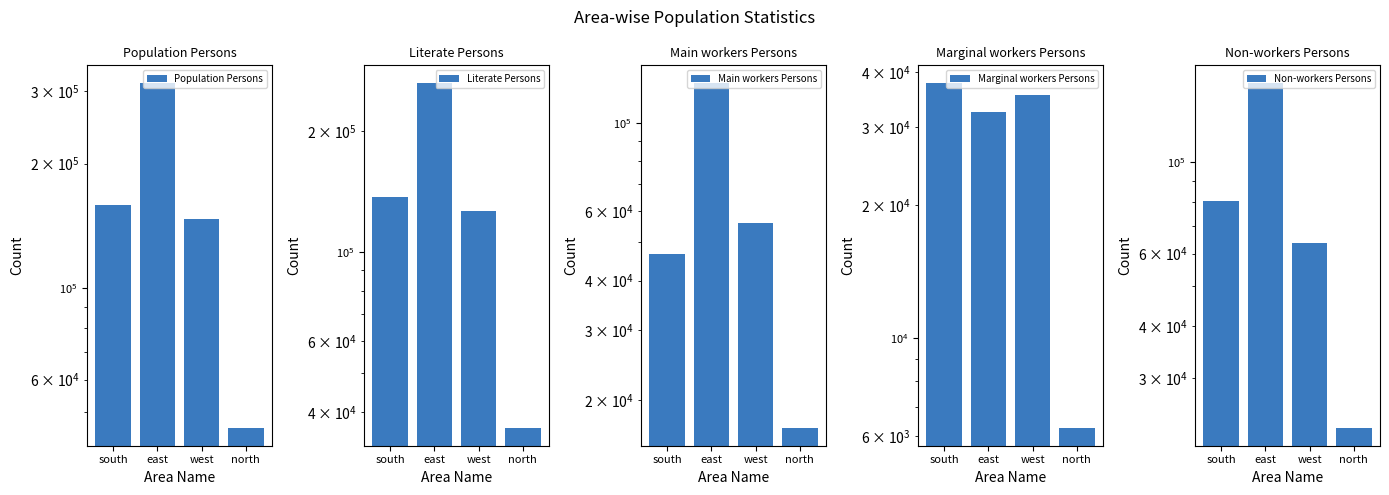

What is the minimum value shown in the chart?

6253